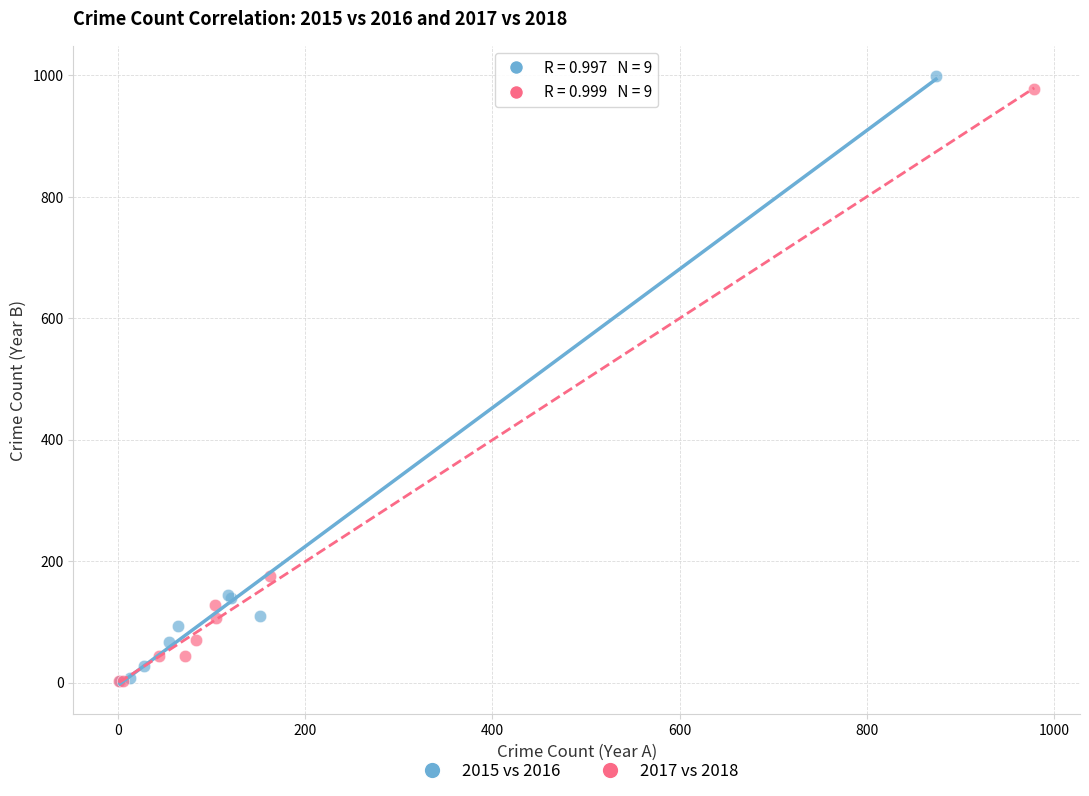

Which series reaches the maximum Y coordinate?

2015 vs 2016